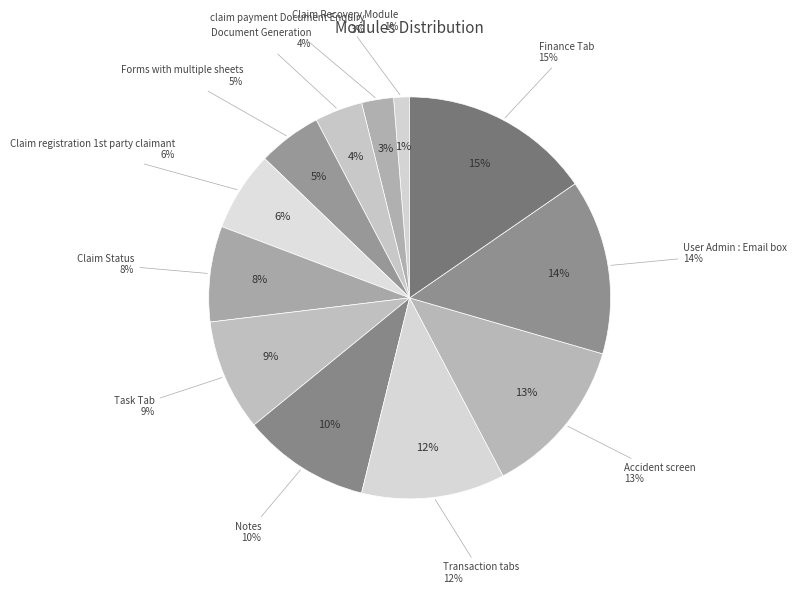

Is it true that Claim Recovery Module is 13% of the pie?

False